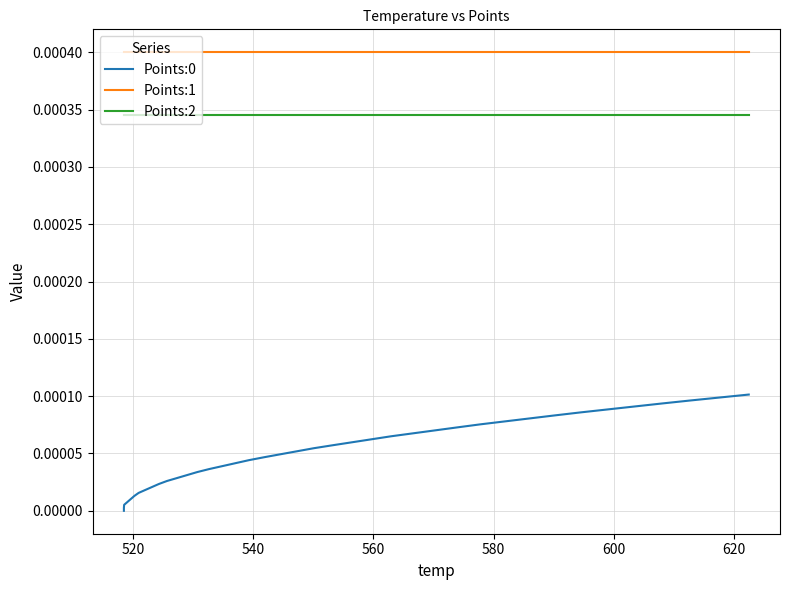

How many distinct data groups are displayed?

3